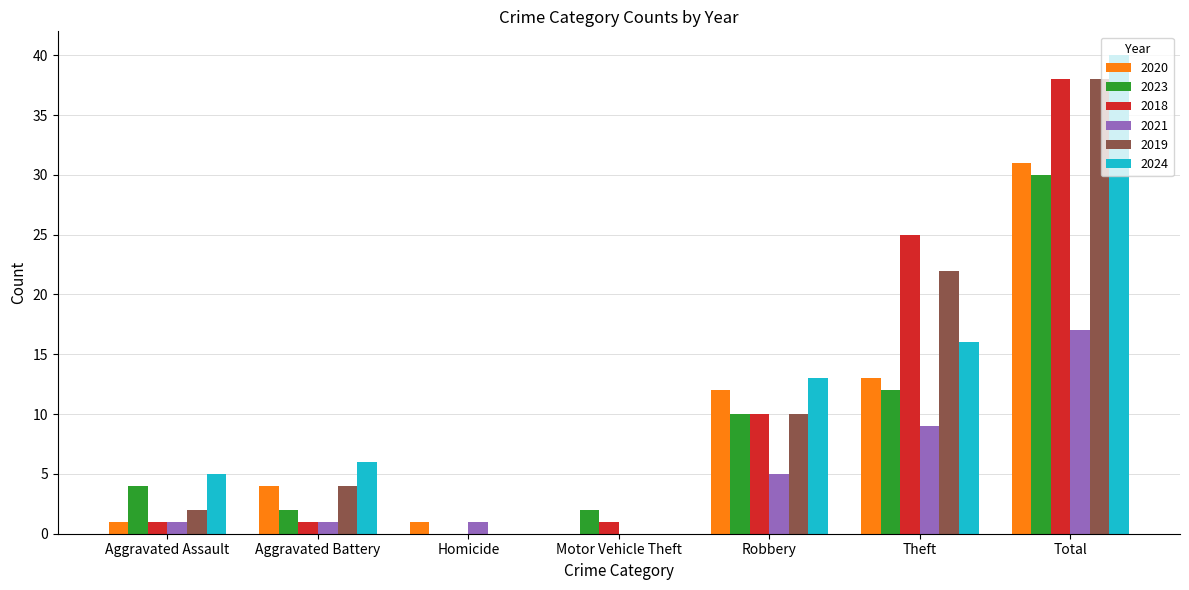

What is the sum of the 2018 values at Robbery and Theft?

35